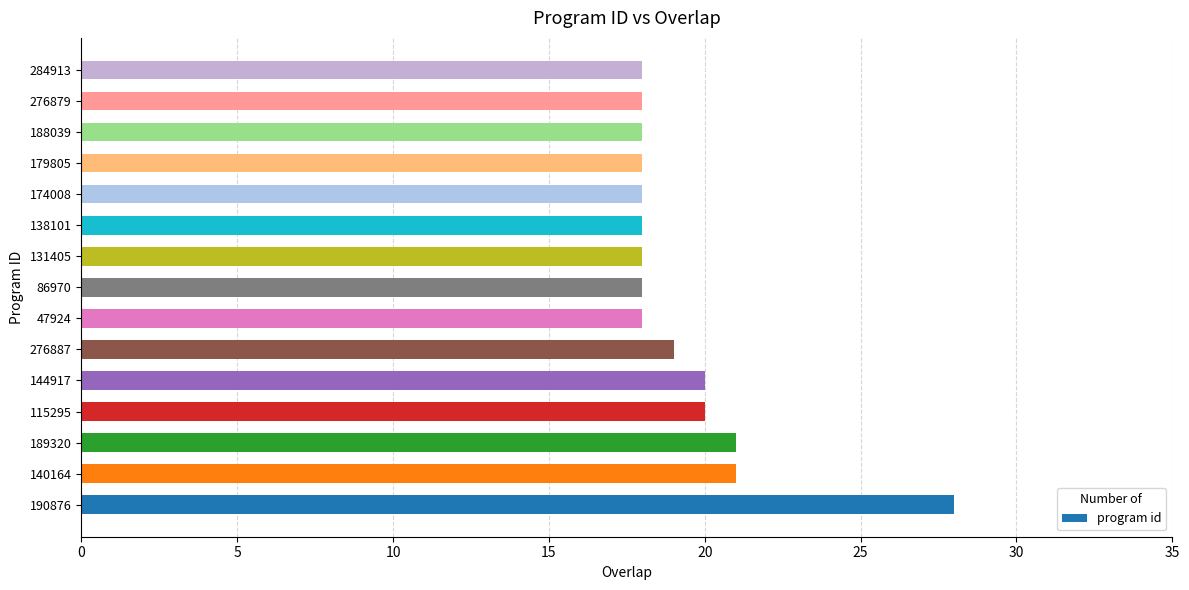

Reading bottom to top, extract all data points from this chart.

28	21	21	20	20	19	18	18	18	18	18	18	18	18	18